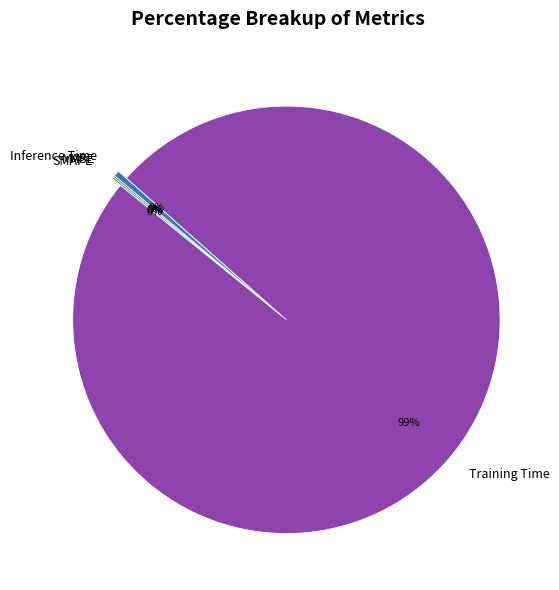

Which category accounts for the majority?

Training Time